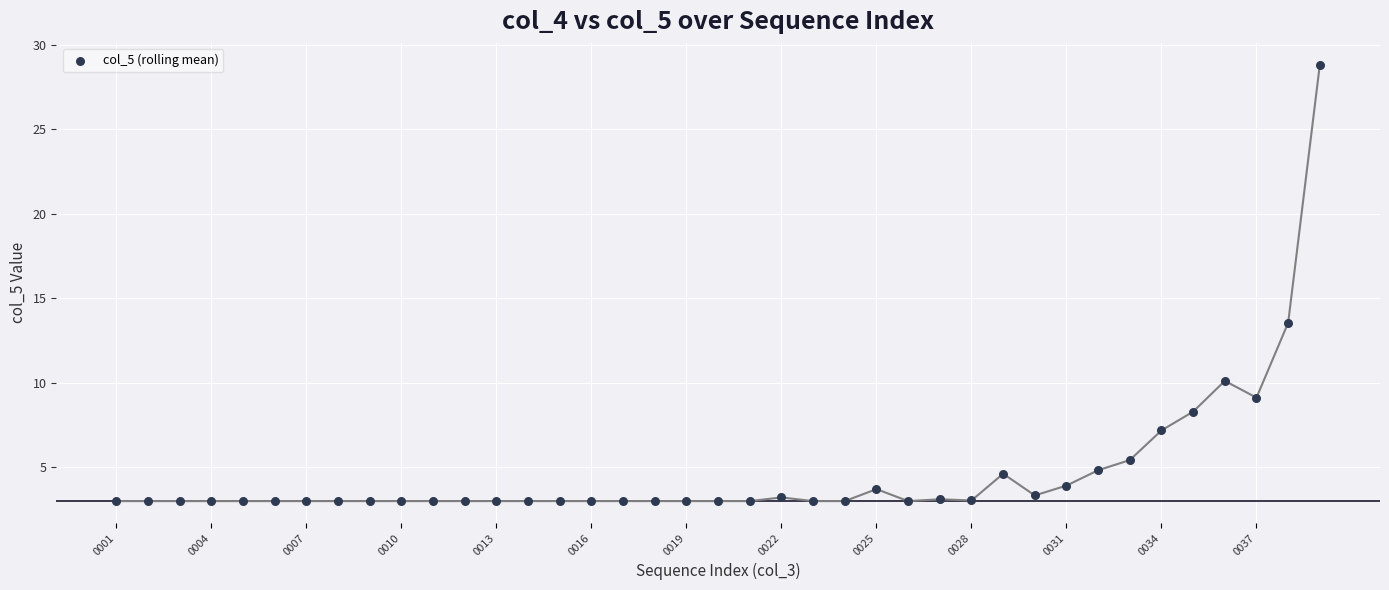

What is the range of X values (max minus min)?

38.0